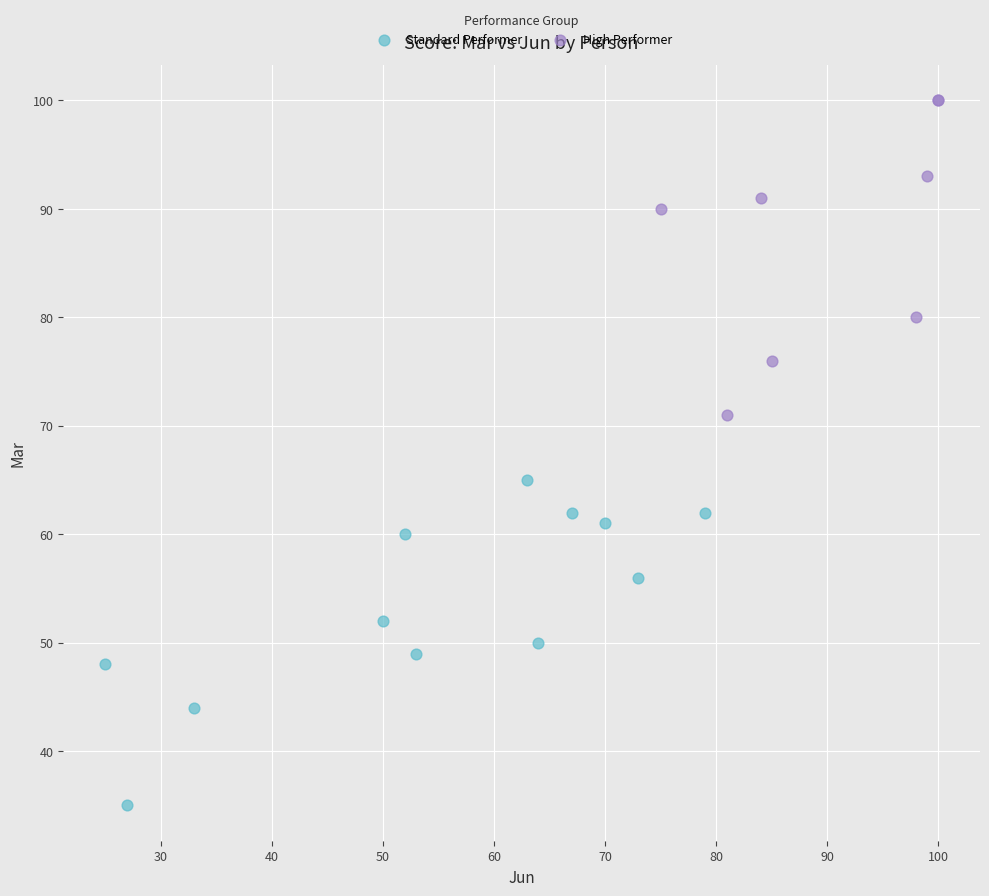

Which series reaches the minimum Y coordinate?

Standard Performer